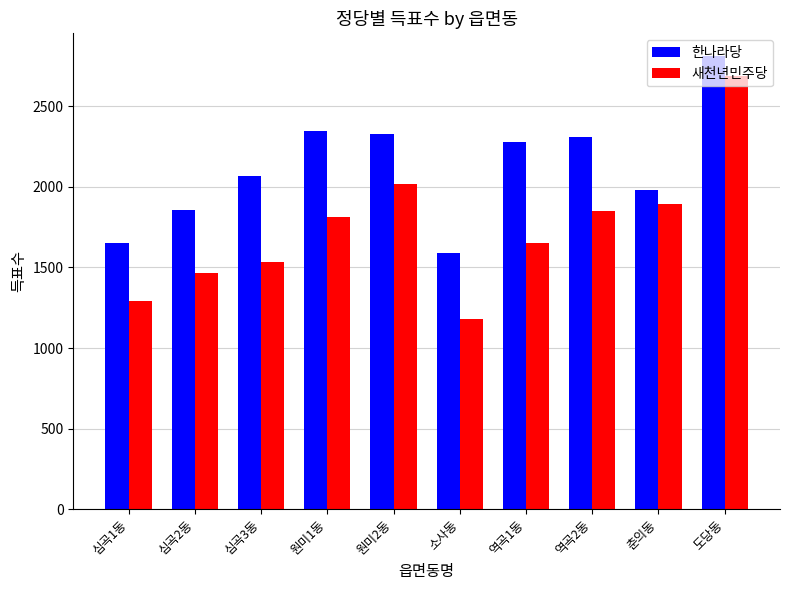

Is it true that 한나라당 equals 616 at 심곡3동?

False